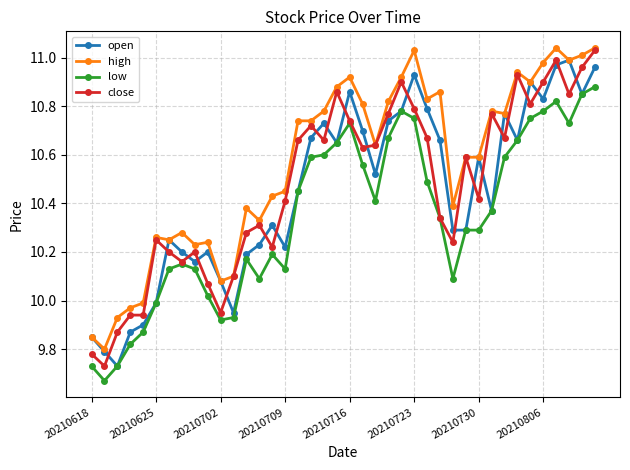

True or false: close has more than 1 points higher than both neighbors.

True